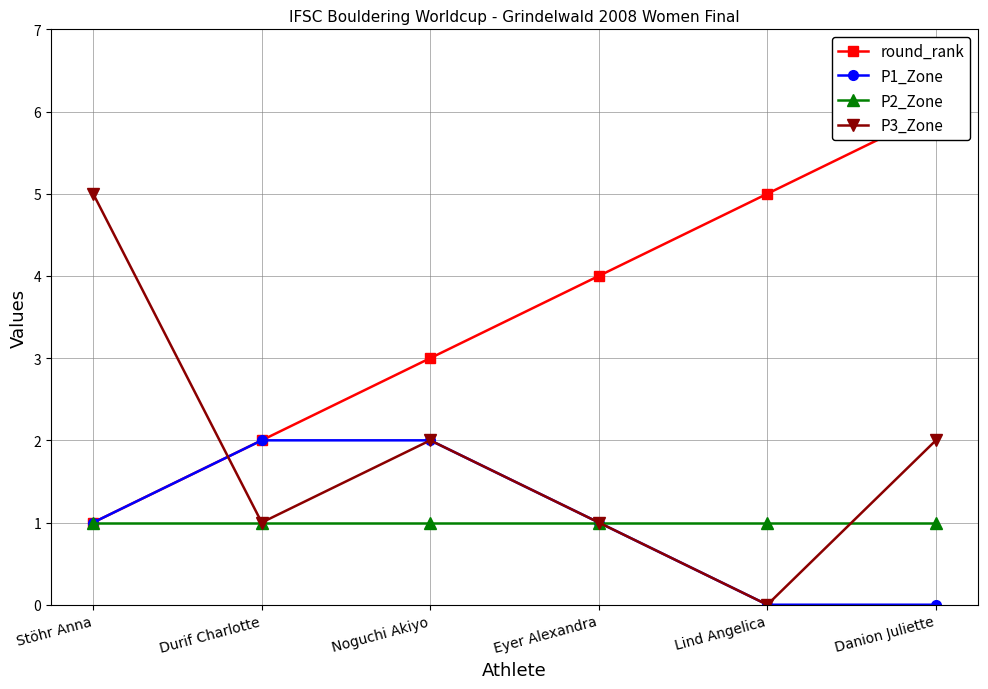

How many lines are shown in the chart?

4